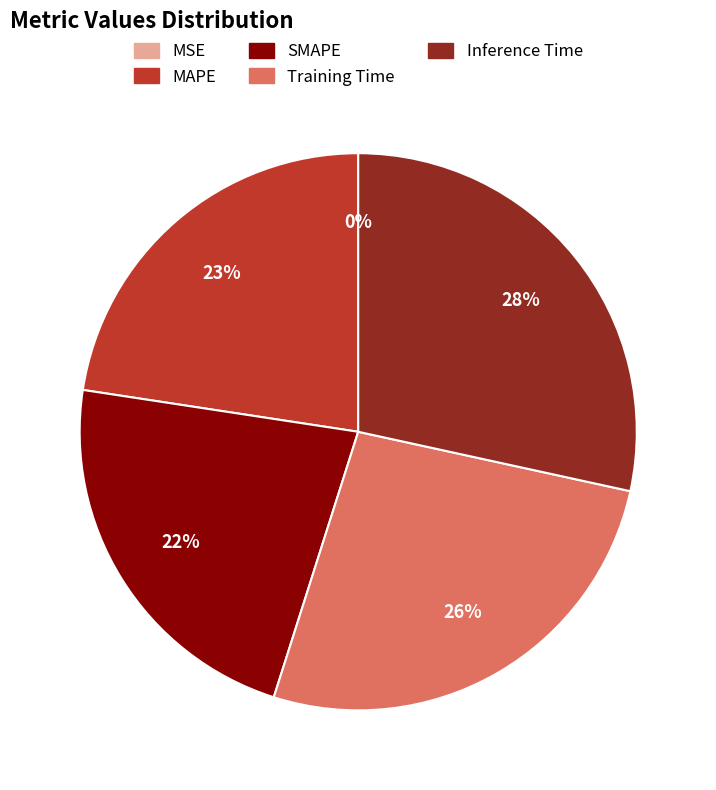

Which slice is the largest?

Inference Time